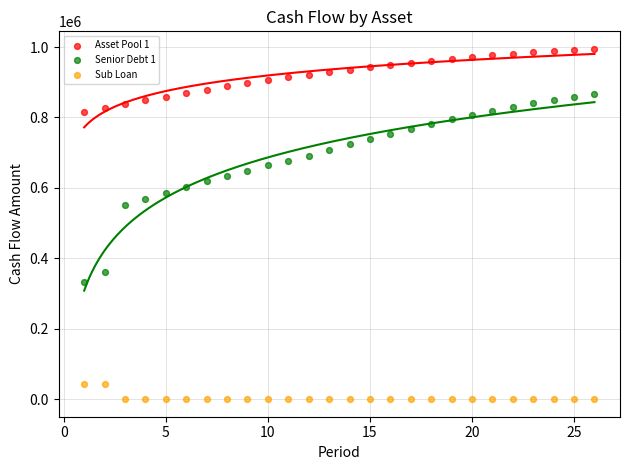

Which series contains the highest Y value?

Asset Pool 1